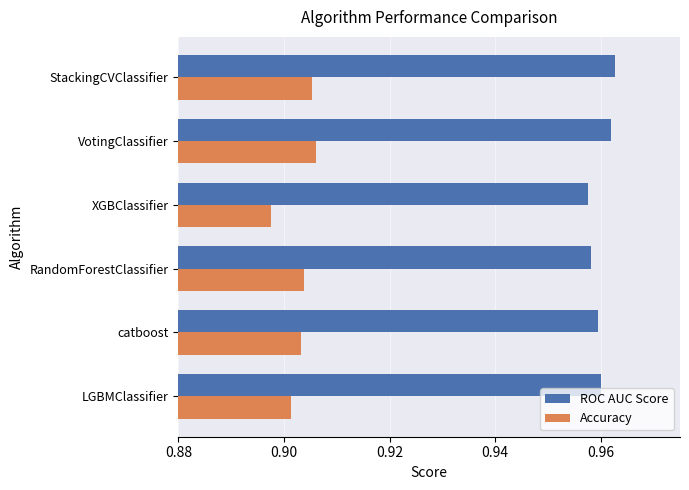

At how many categories does at least one series exceed 0?

6